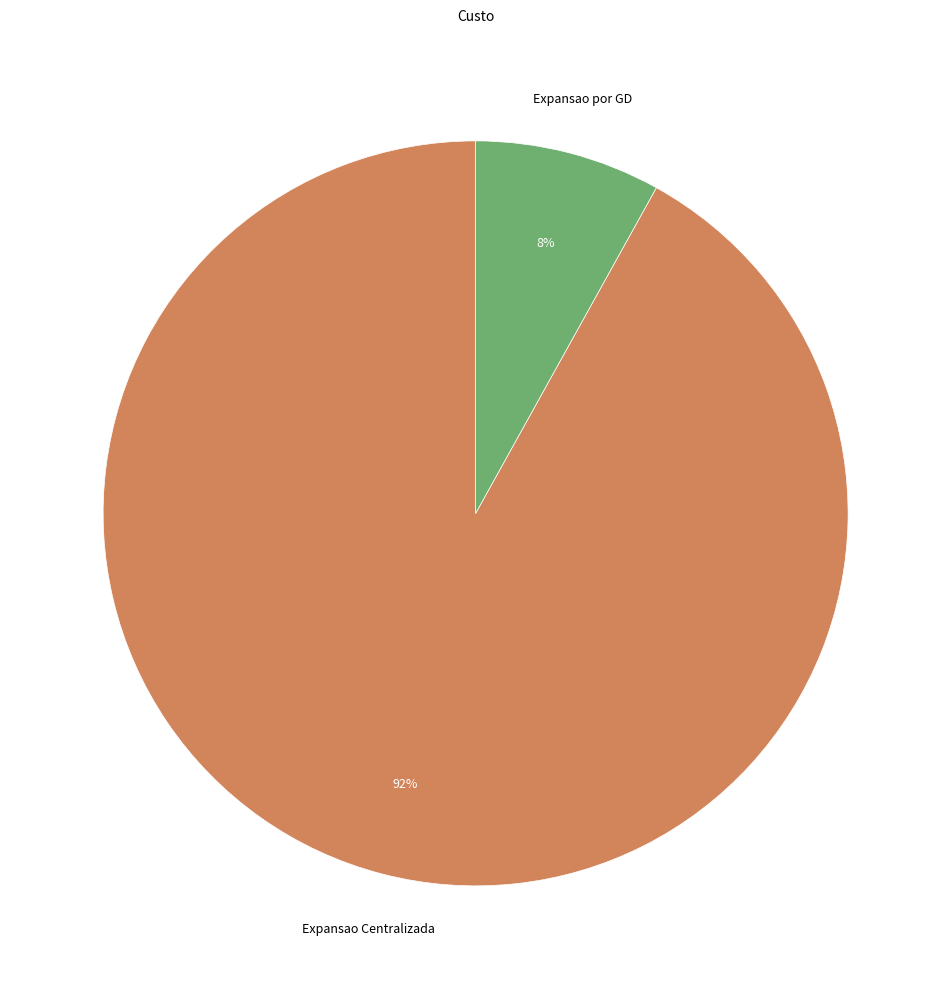

What percentage is the Expansao por GD slice, to the nearest percent?

8%